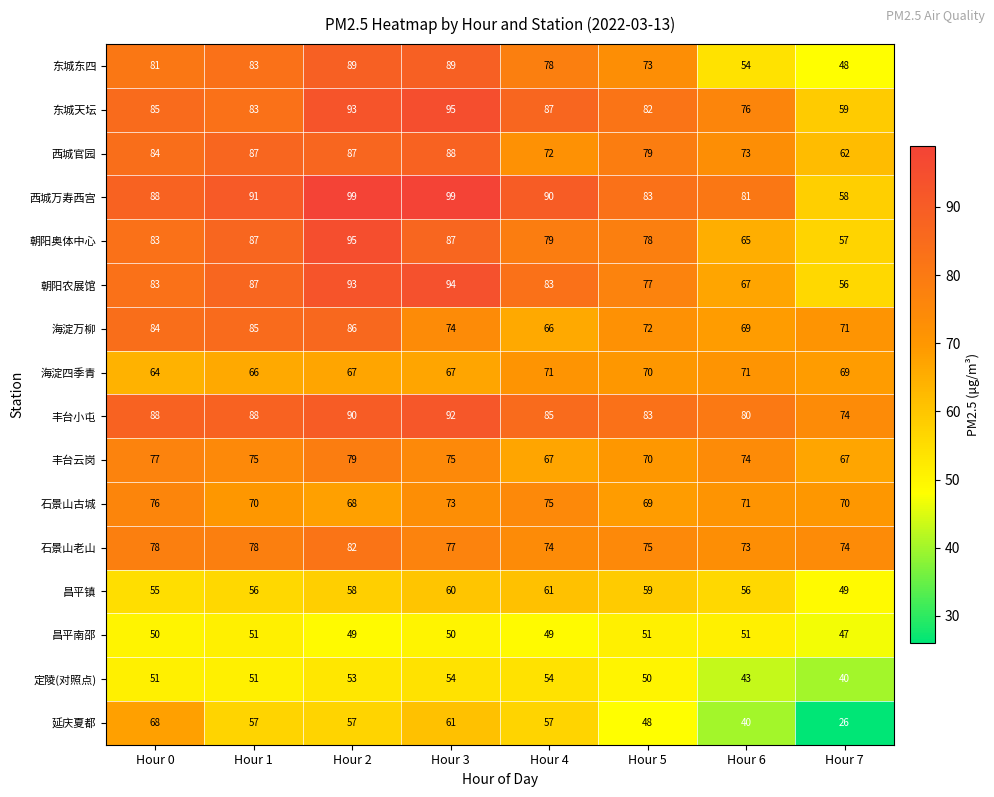

At which category is the sum across all series the highest?

Hour 2